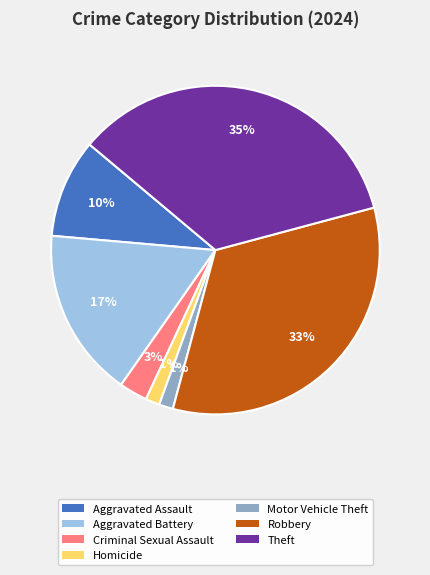

What percentage is the Aggravated Assault slice, to the nearest percent?

10%